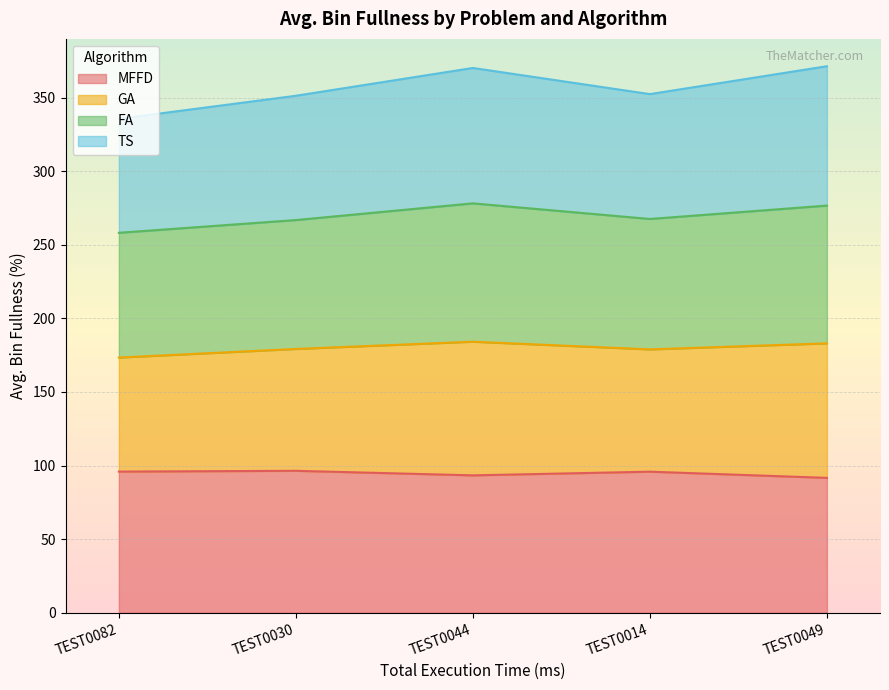

What is the label of the 5th point from the left?

TEST0049